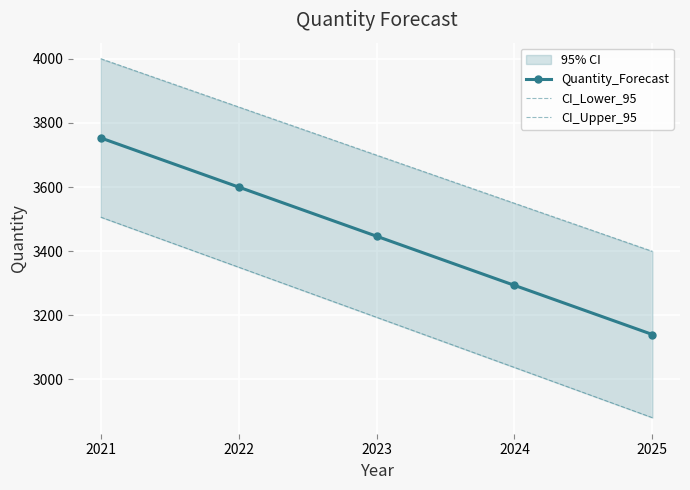

Which has a higher value, 2022 or 2023?

2022